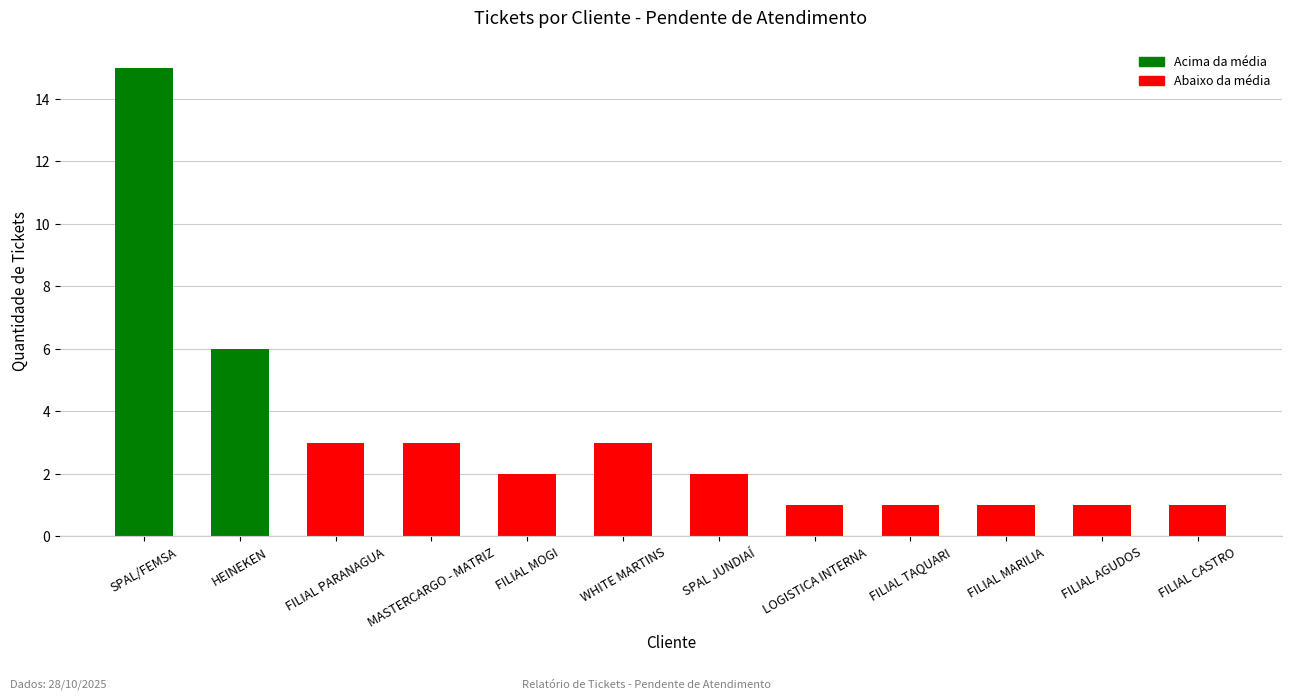

What is the ratio of the value at SPAL/FEMSA to the value at FILIAL CASTRO?

15.0